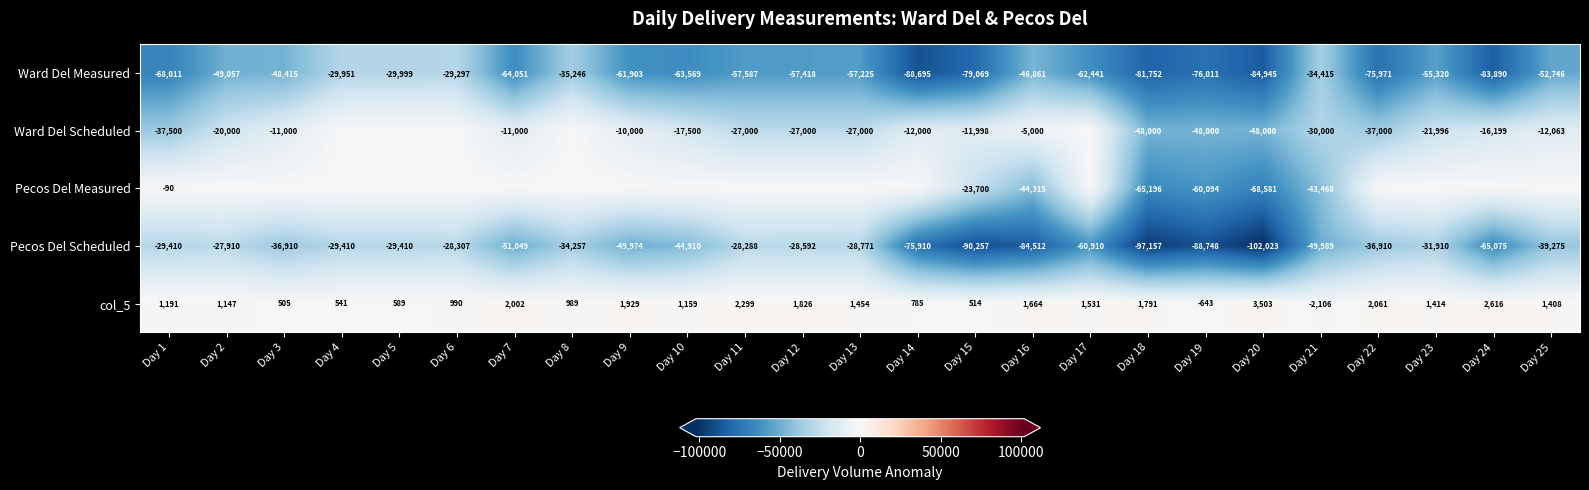

Count the number of data series in this chart.

5